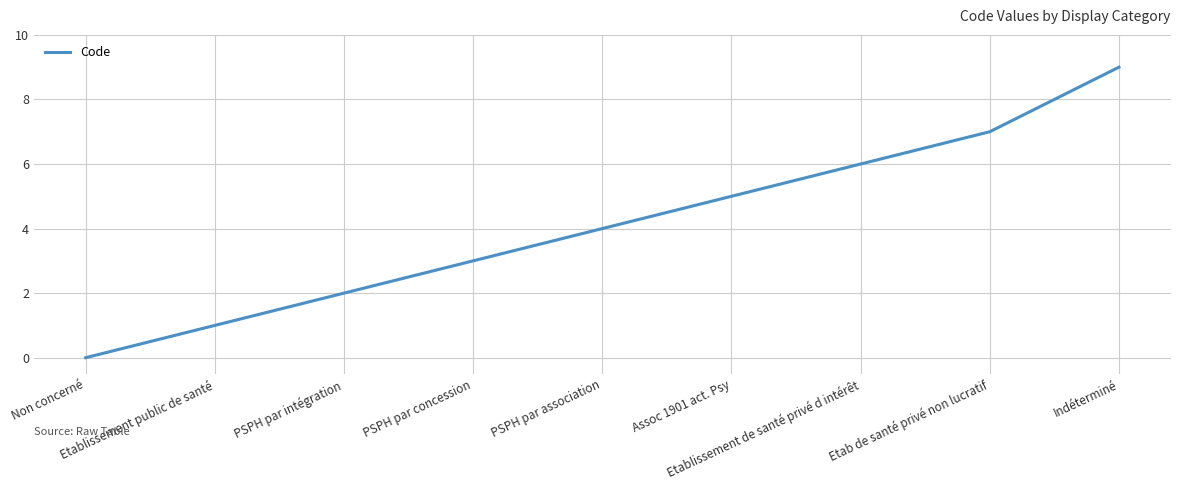

True or false: the data shows 1 at Etablissement public de santé.

True